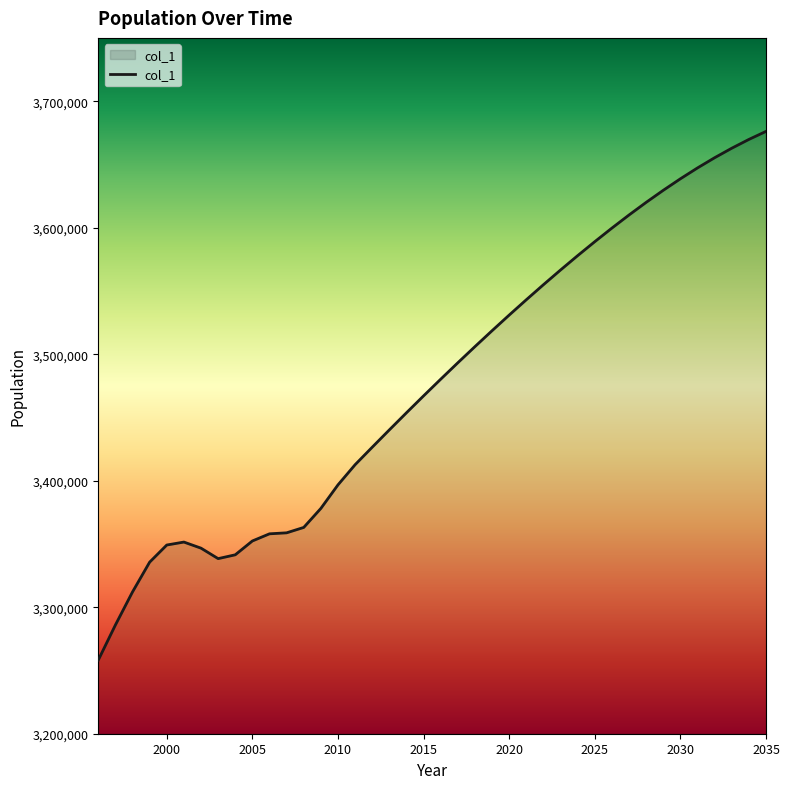

What is the minimum value shown in the chart?

3258203